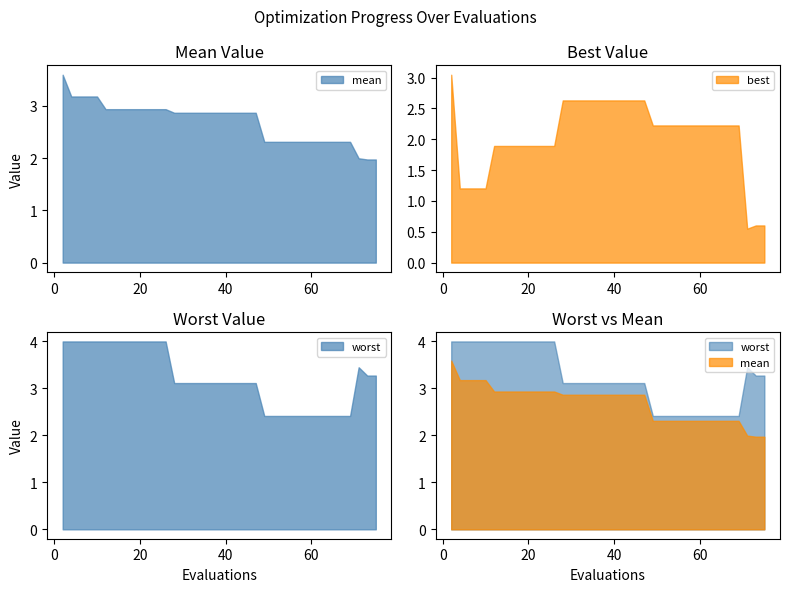

Which series has the widest spread of values?

best